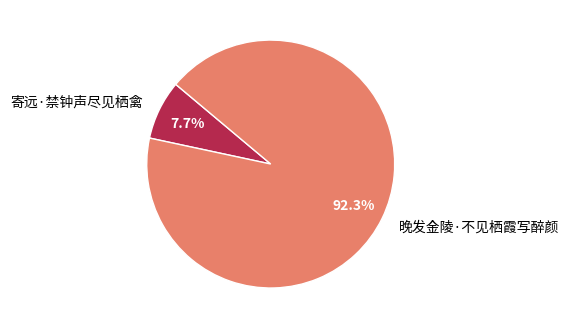

Between 晚发金陵·不见栖霞写醉颜 and 寄远·禁钟声尽见栖禽, which is larger?

晚发金陵·不见栖霞写醉颜